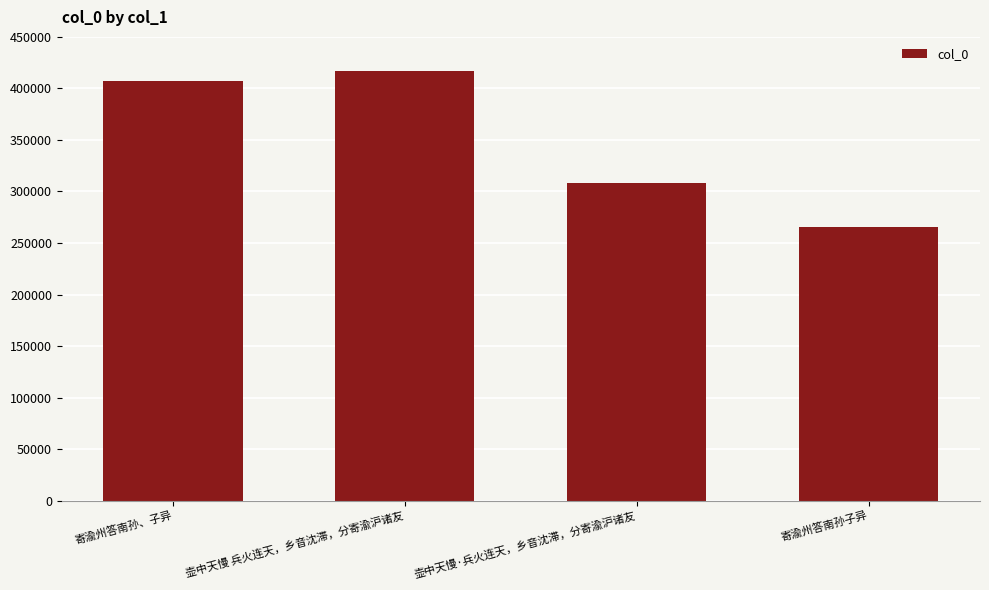

What is the average value?

349386